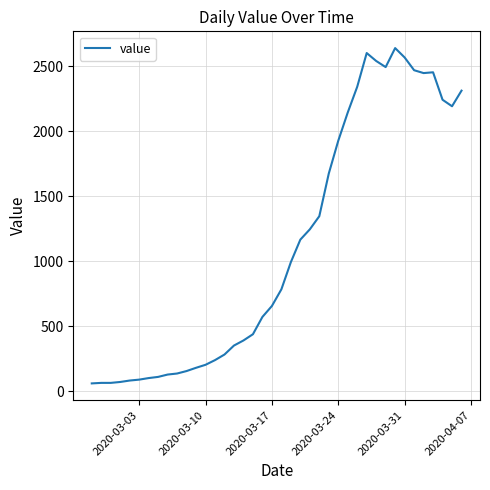

What is the greatest value displayed?

2638